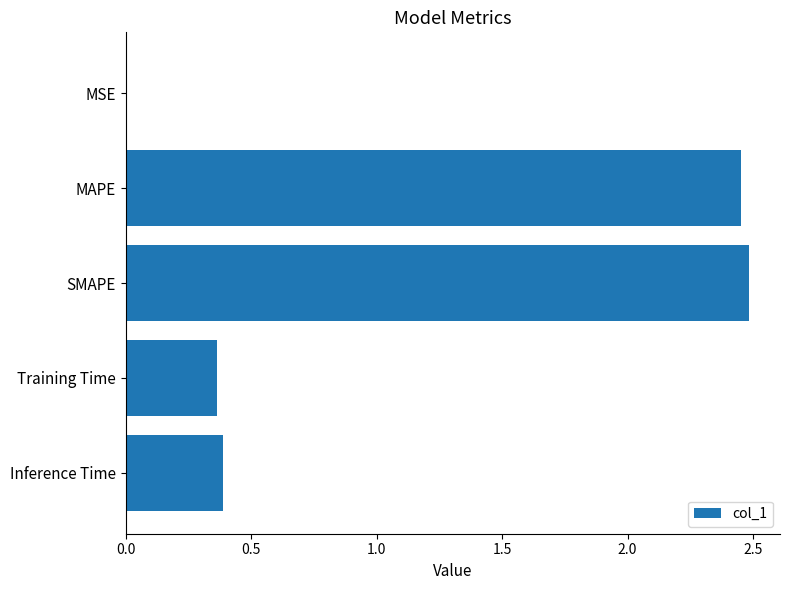

Between MSE and Inference Time, which is larger?

Inference Time